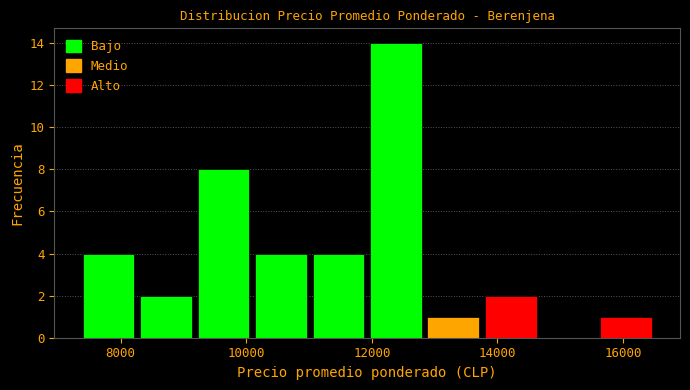

Reading left to right, list every bar in this chart as the range it spans on the x-axis followed by its height. Neither the bar edges nor the heights are printed on the chart, so give them approximately, as read against the axes.

7400 to 8200: 4
8200 to 9200: 2
9200 to 10000: 8
10000 to 11000: 4
11000 to 12000: 4
12000 to 12800: 14
12800 to 13800: 1
13800 to 14600: 2
14600 to 15600: 0
15600 to 16600: 1